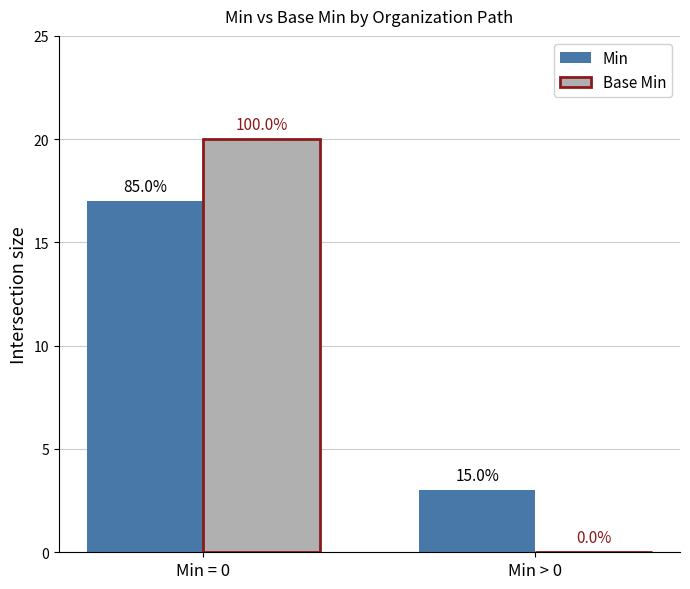

What are all the series names shown in the legend?

Min, Base Min